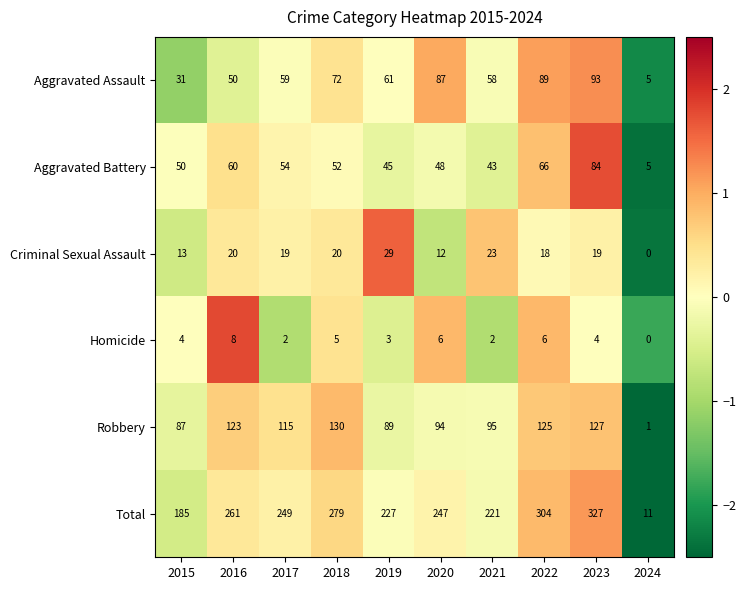

What is the difference between the Homicide values at 2022 and 2017?

4